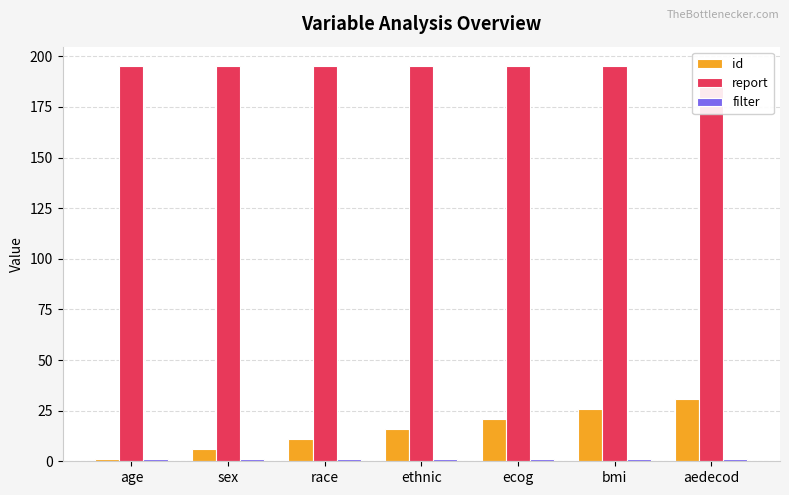

What is the sum of the id values at ethnic and age?

17